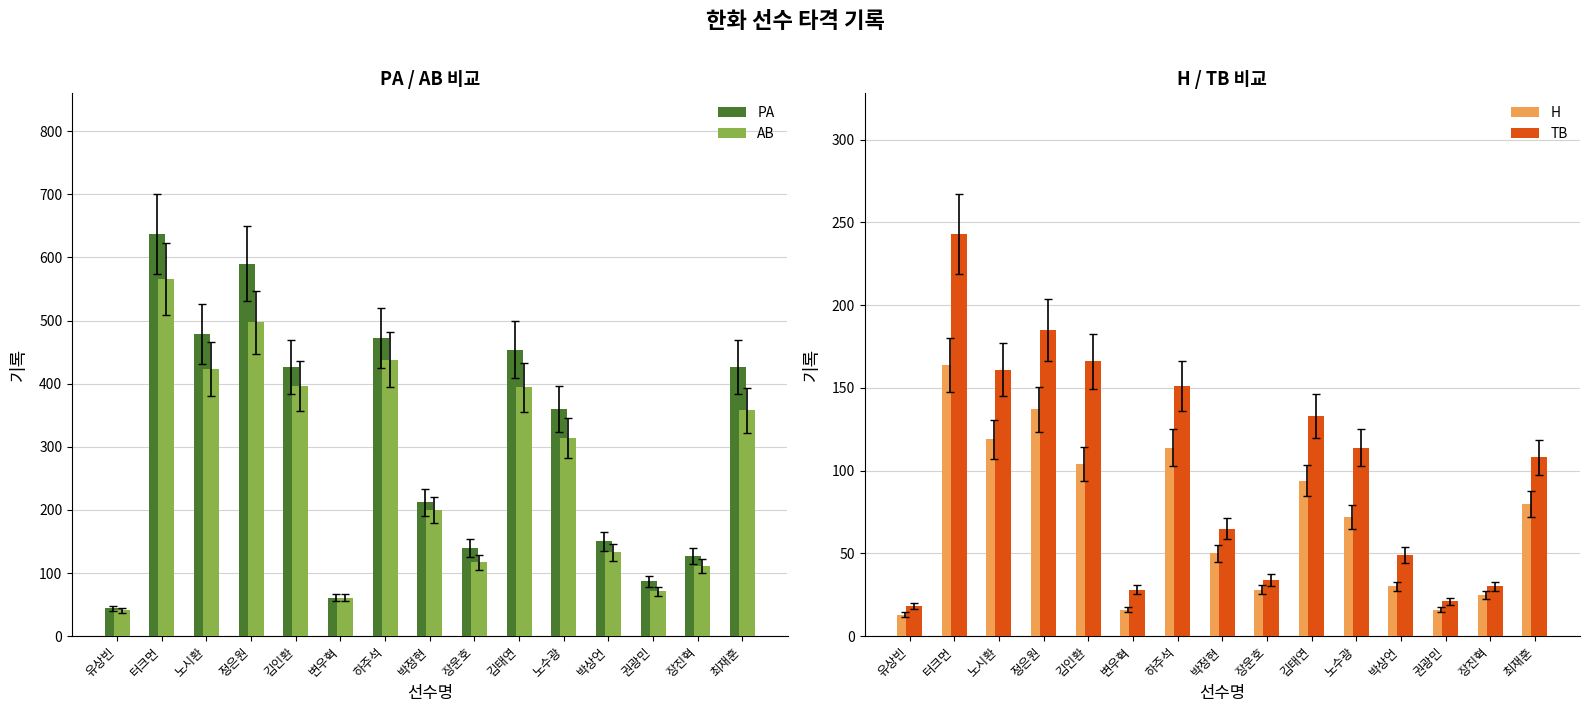

Between 노수광 and 정은원, which is larger?

정은원